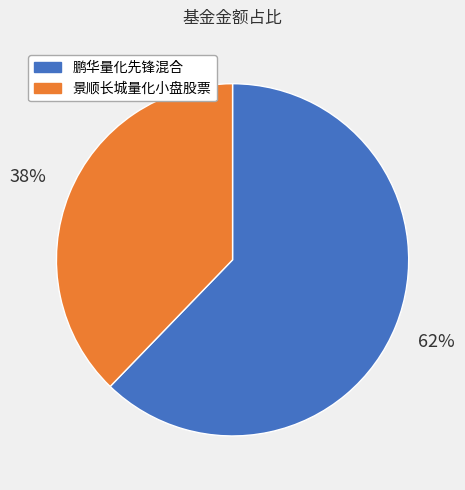

Is it true that 鹏华量化先锋混合 is 62% of the pie?

True